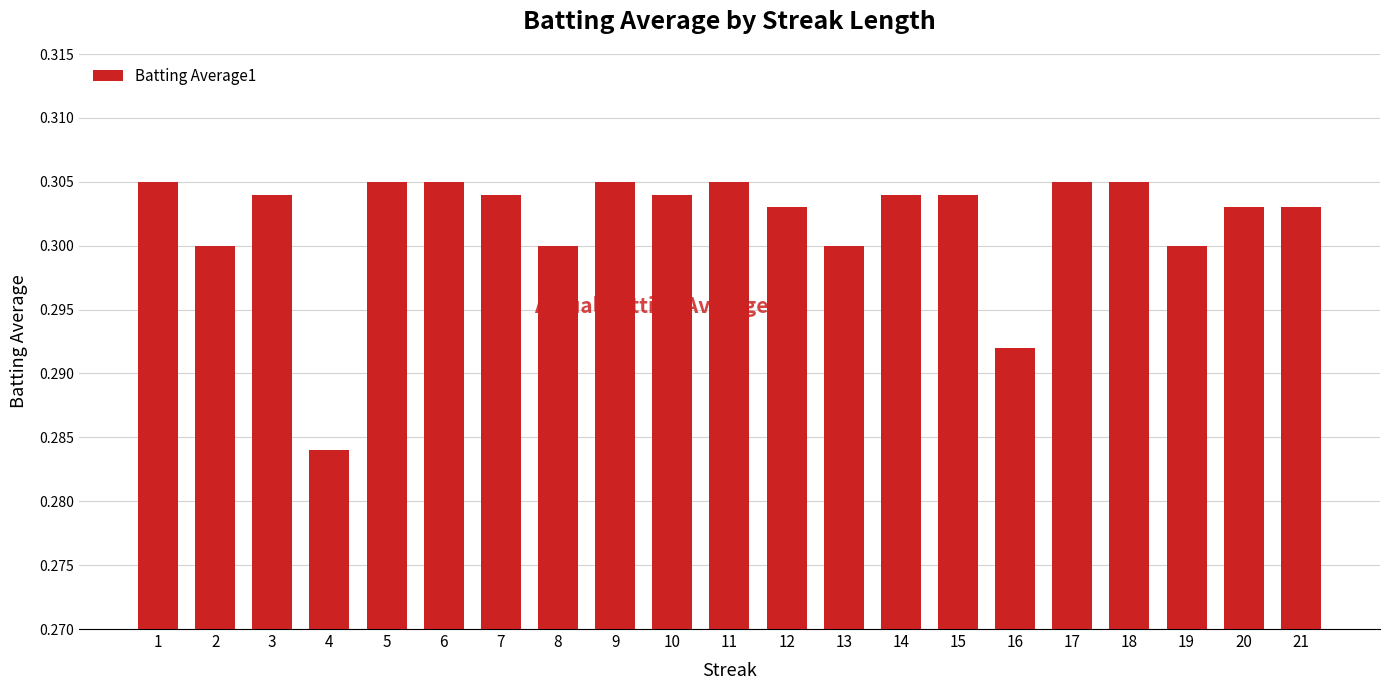

Which has a higher value, 8 or 12?

12